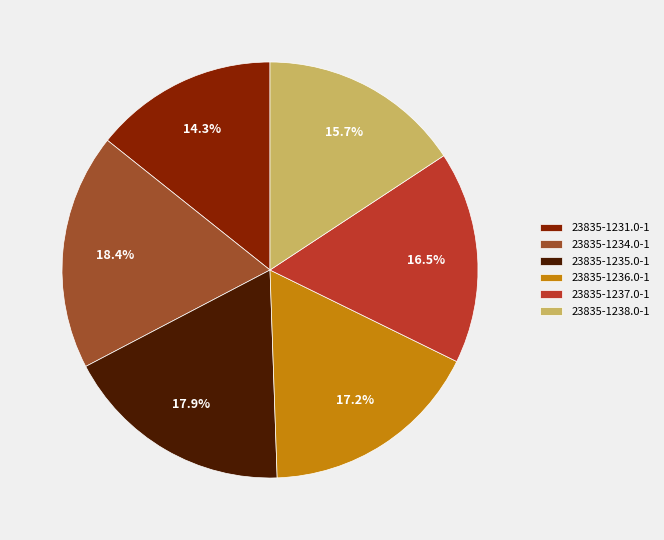

The 23835-1238.0-1 slice represents 23% of the pie. True or false?

False